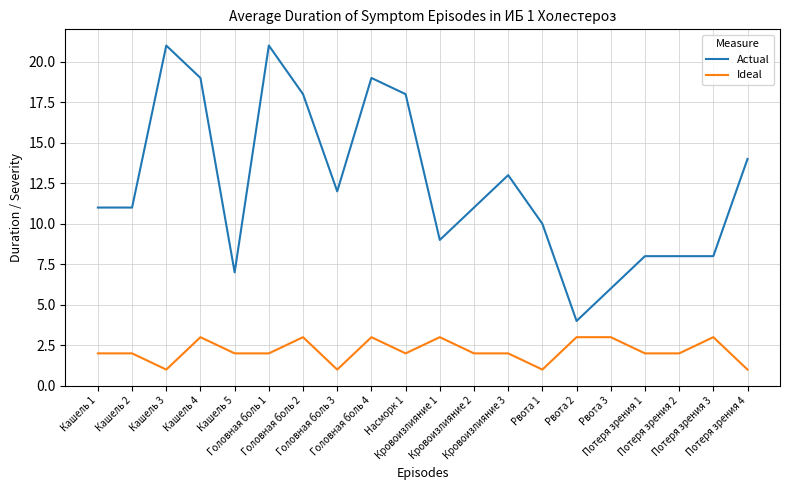

What position from the right is Головная боль 2?

14